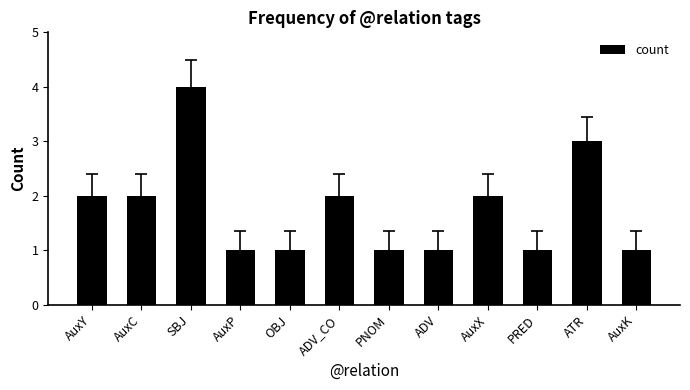

Between AuxY and PNOM, which is larger?

AuxY